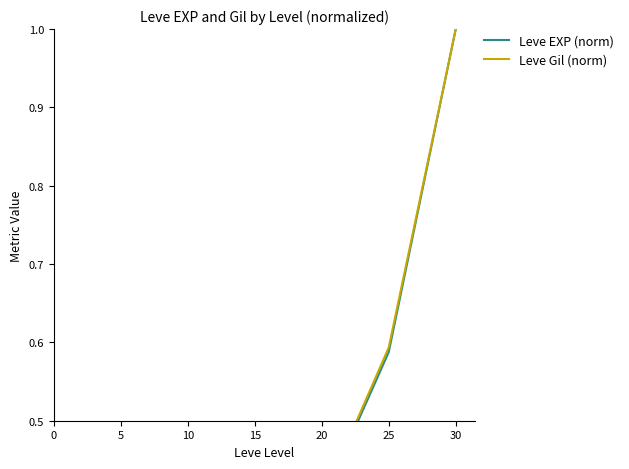

What are all the series names shown in the legend?

Leve EXP (norm), Leve Gil (norm)